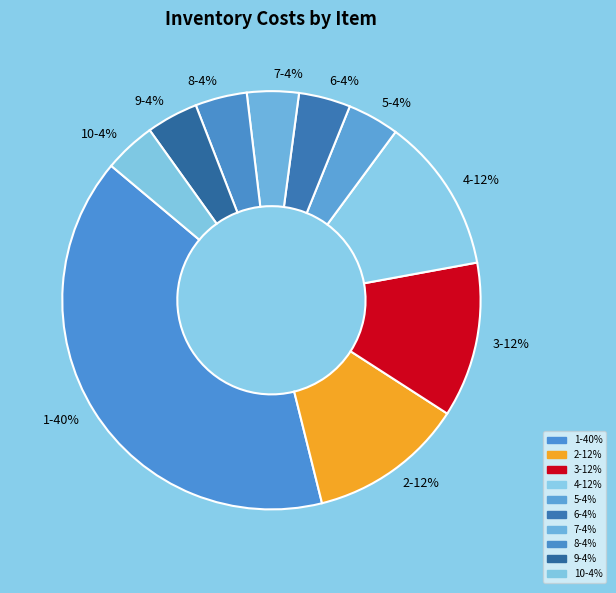

Is there a majority slice in this chart?

No